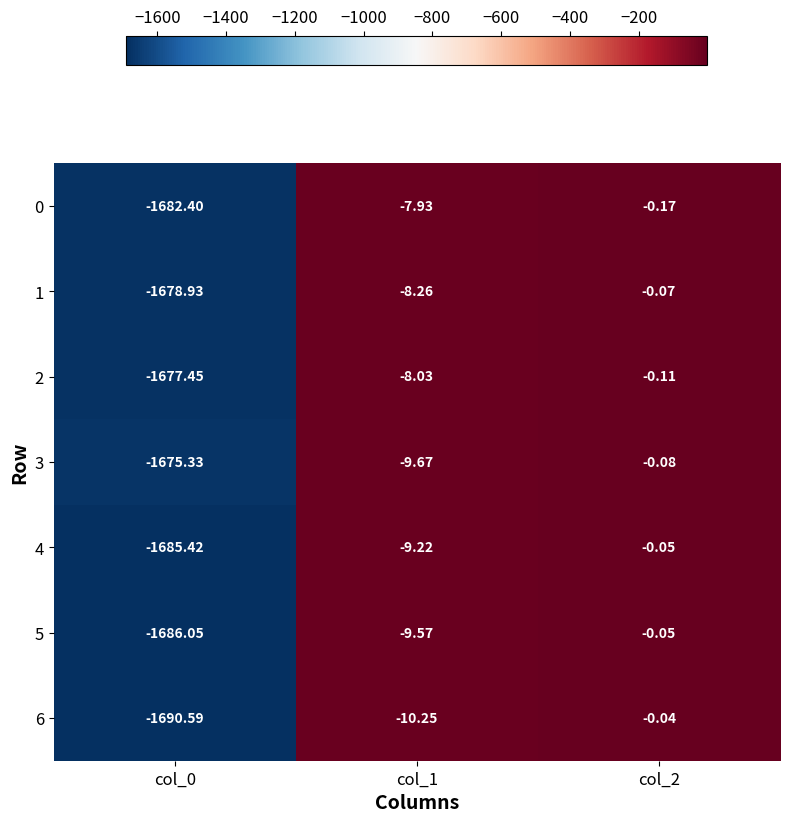

Which category has the highest value across all series?

col_2